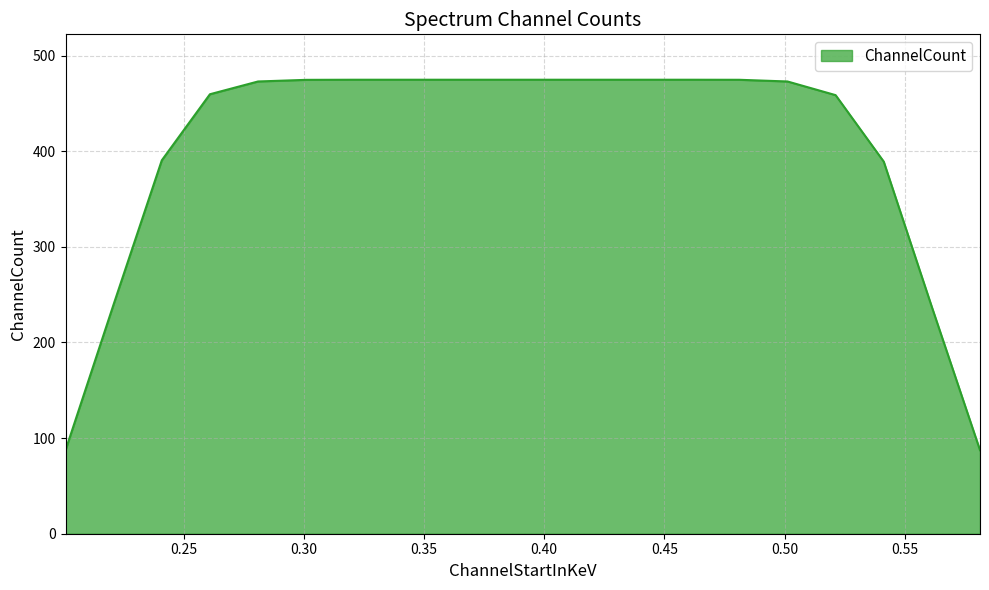

What is the smallest value displayed?

87.4